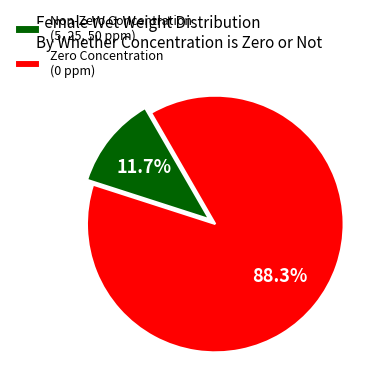

Combined, what portion of the pie is Non-Zero Concentration (5, 25, 50 ppm) and Zero Concentration (0 ppm)?

100.0%